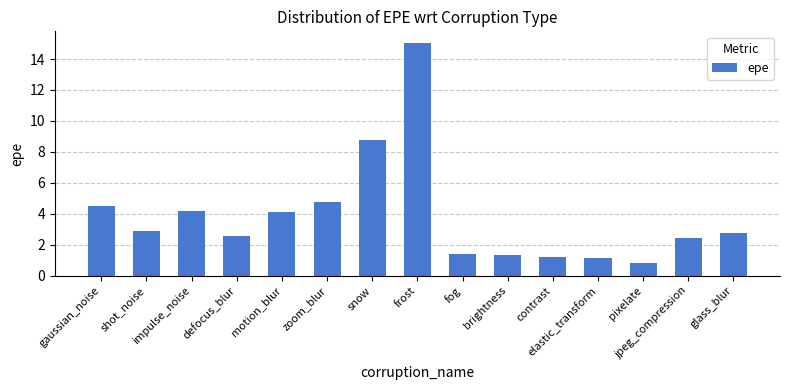

At which label is the value closest to 7?

snow